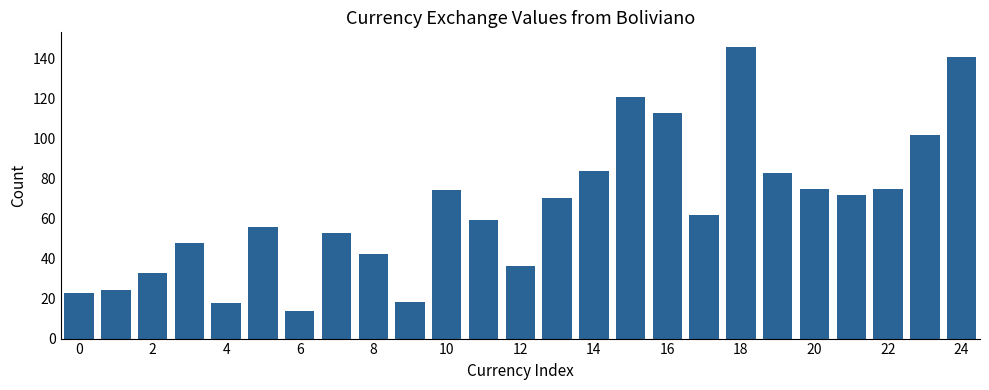

Does the chart contain any negative values?

No